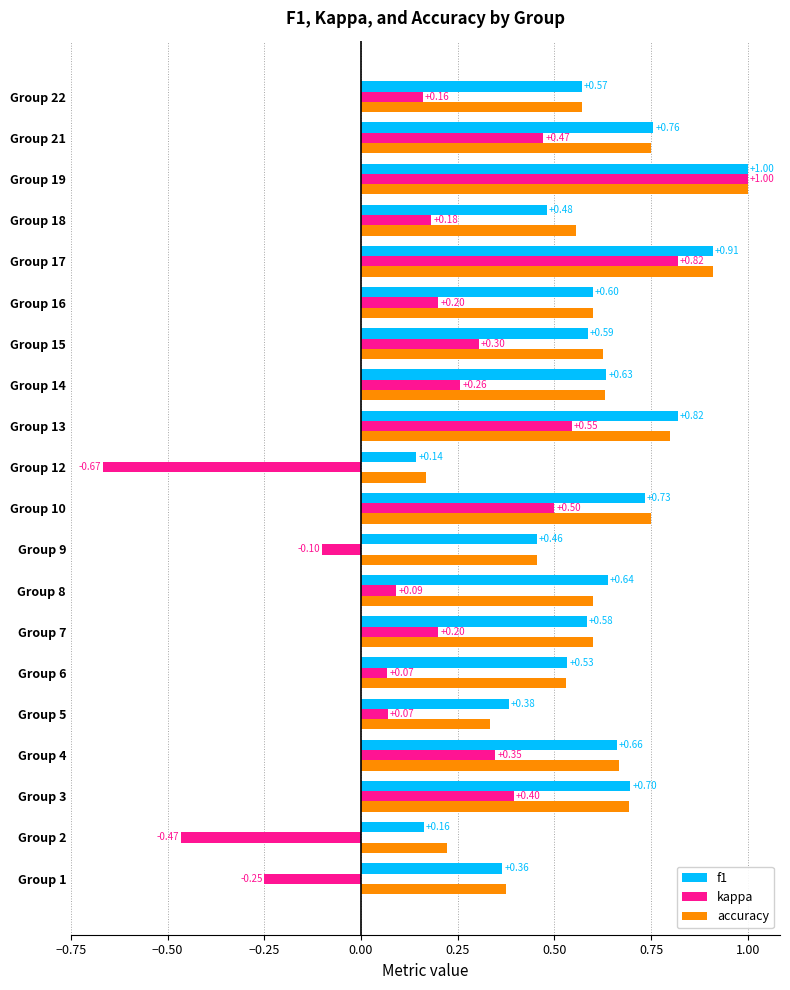

What is the difference between the maximum and minimum values in the kappa series?

1.7